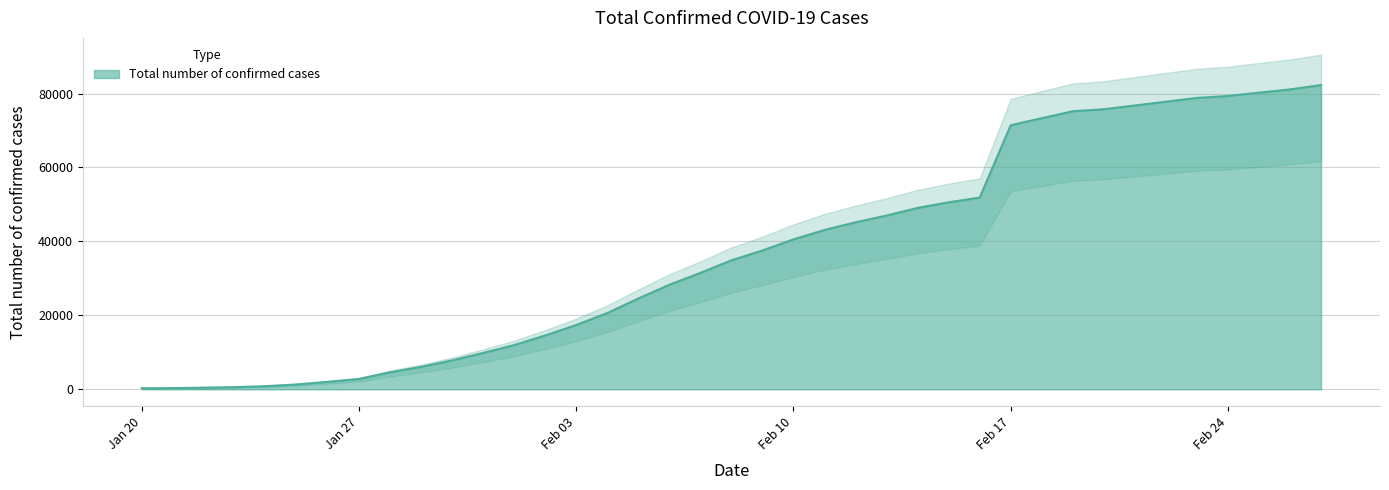

Reading left to right, list all the values displayed in this chart.

282	314	581	846	1320	2014	2798	4593	6065	7818	9826	11953	14557	17391	20630	24554	28276	31481	34886	37558	40554	43103	45171	46997	49053	50580	51851	71429	73332	75204	75748	76769	77794	78811	79331	80239	81109	82294